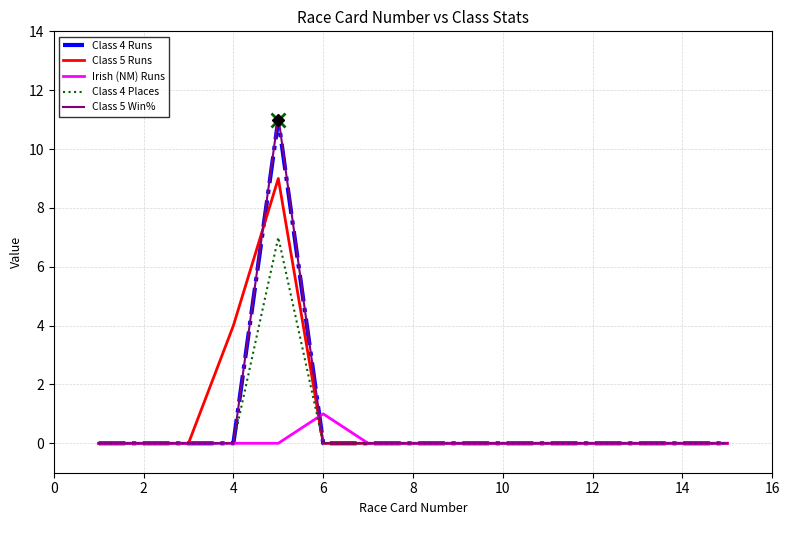

What is the sum of all Irish (NM) Runs values?

1.0